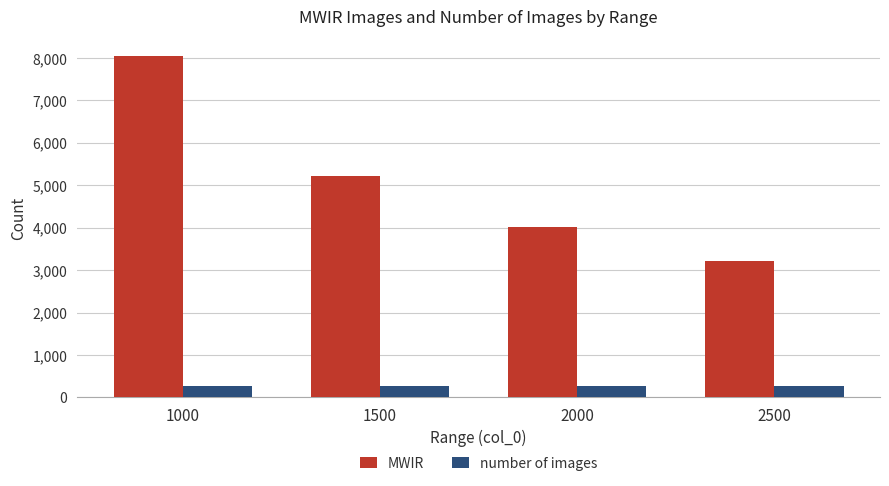

Is the value of MWIR at 2500 greater than the value of number of images at 1000?

Yes